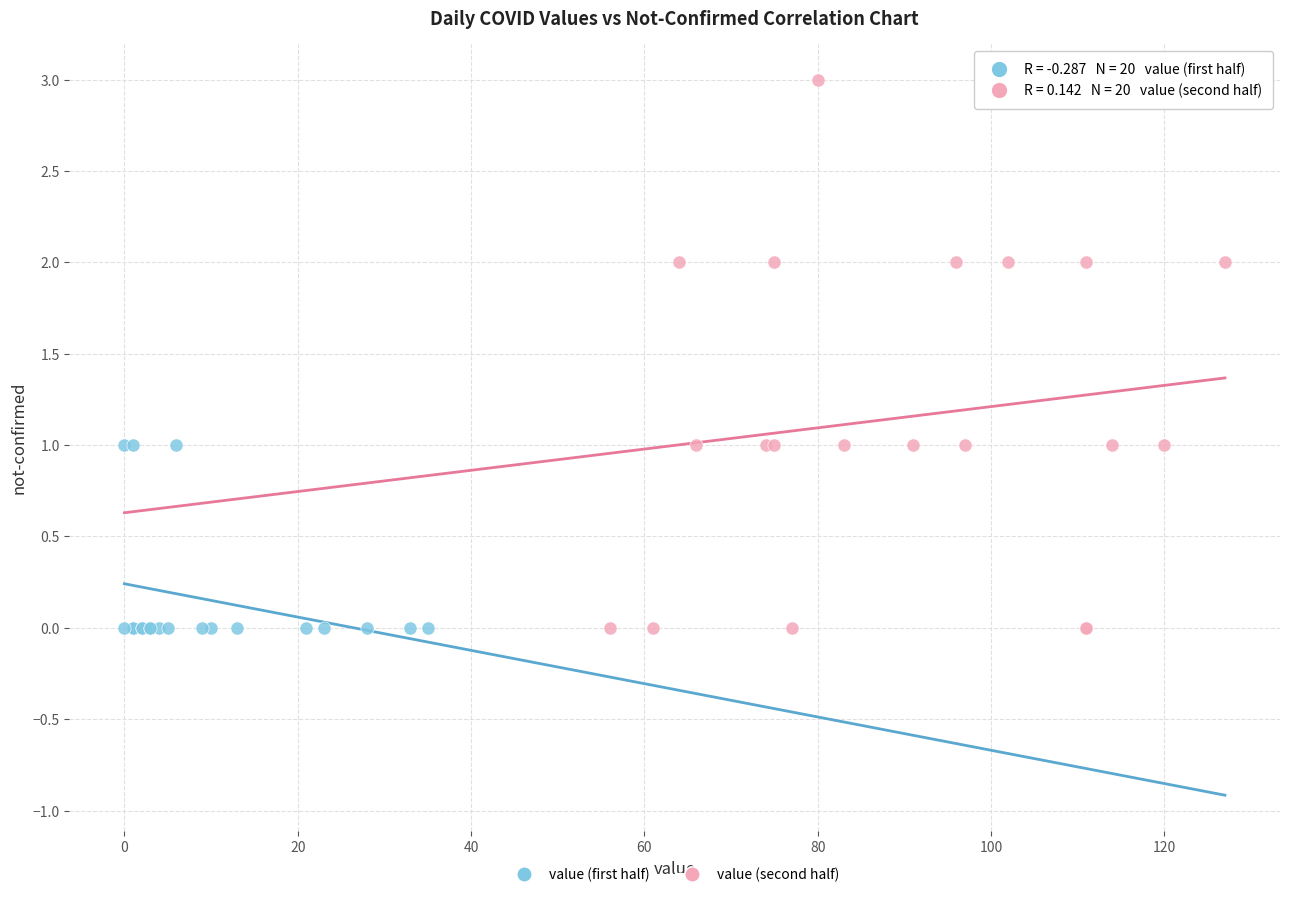

Which series contains the highest Y value?

value (second half)